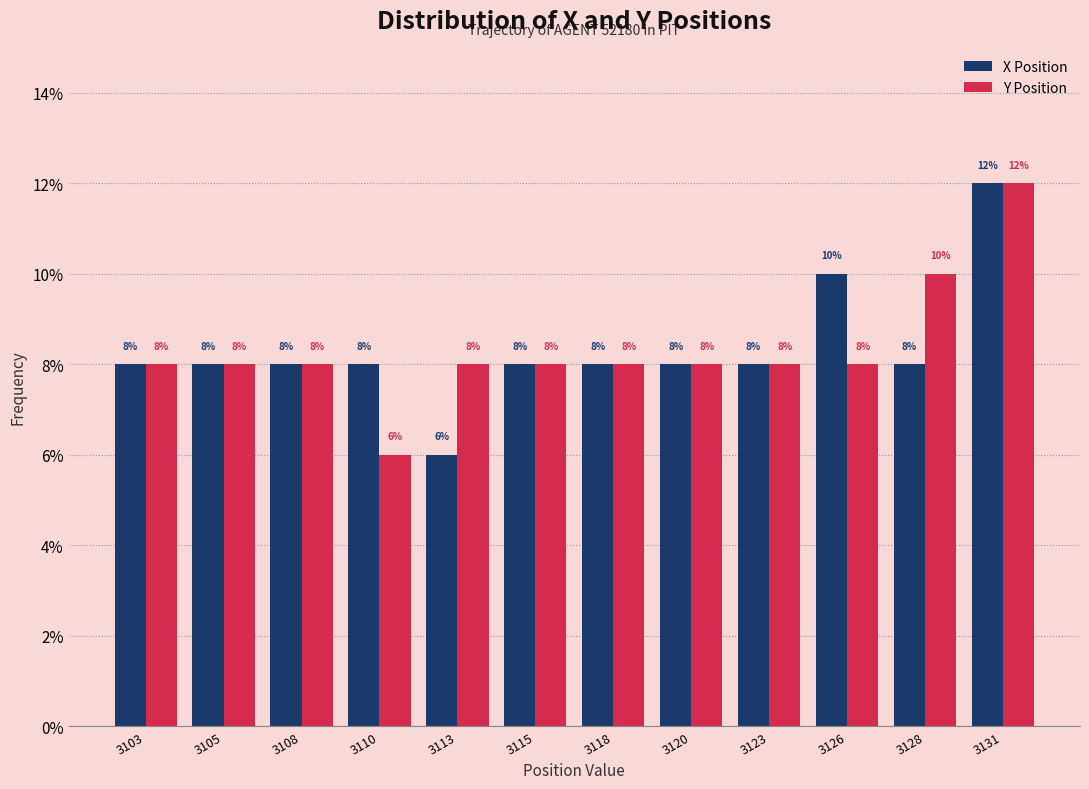

Are the bars horizontal?

No